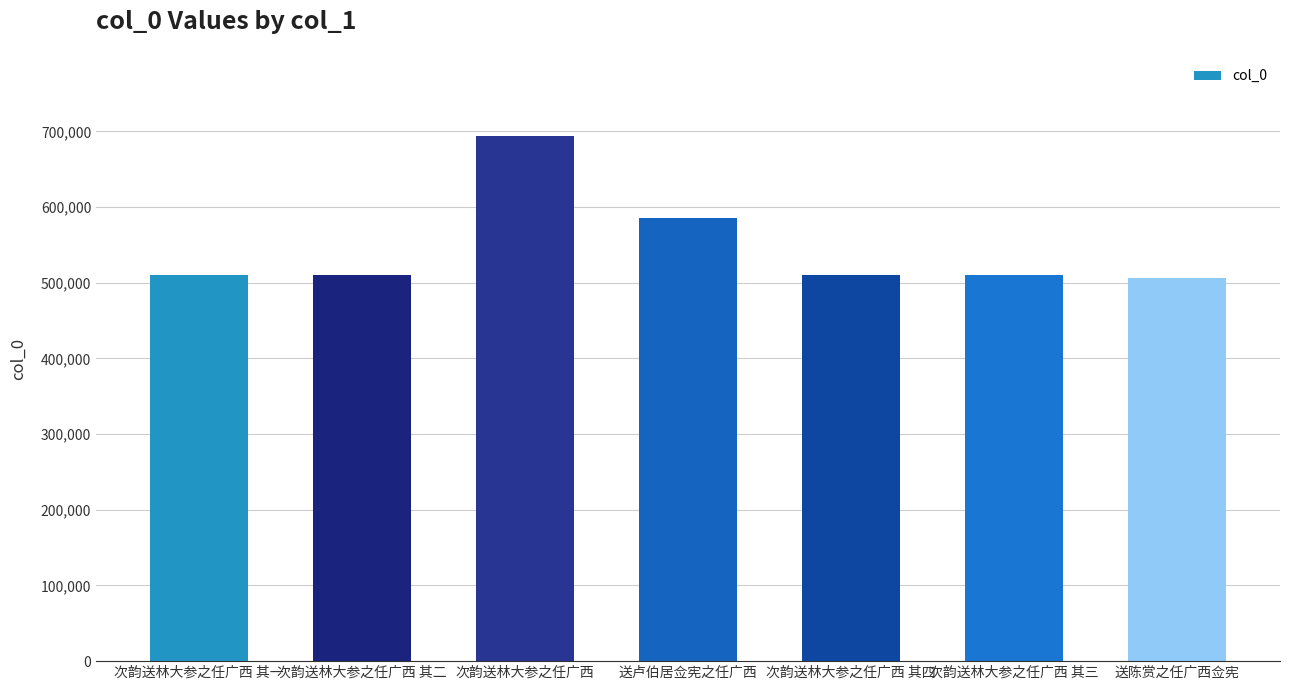

What is the difference between the maximum and second lowest values?

183973